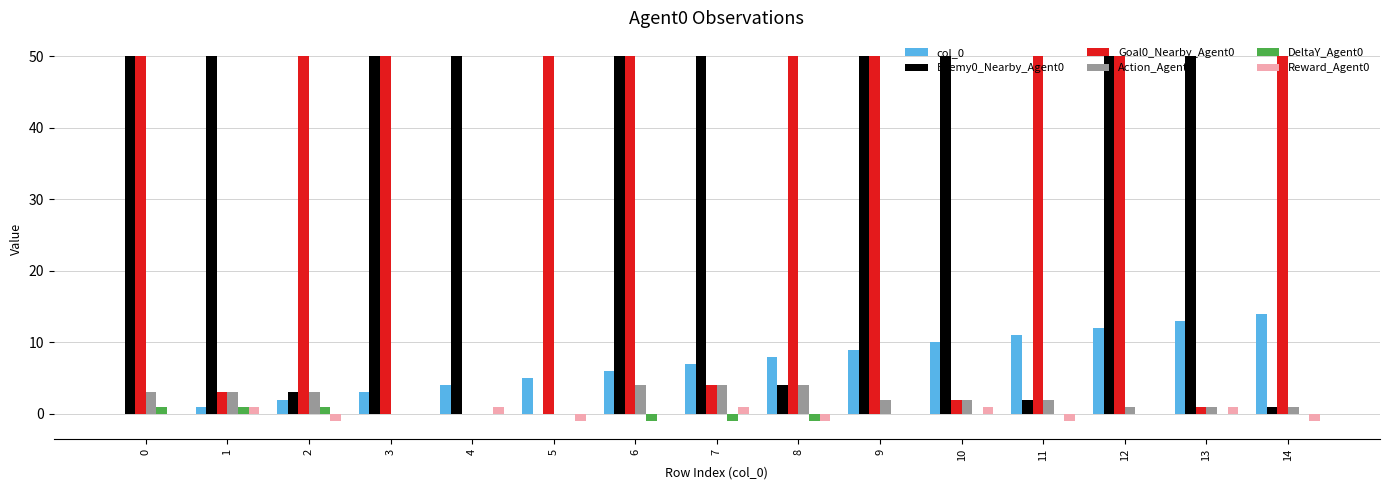

What is the highest value of the Reward_Agent0 series?

1